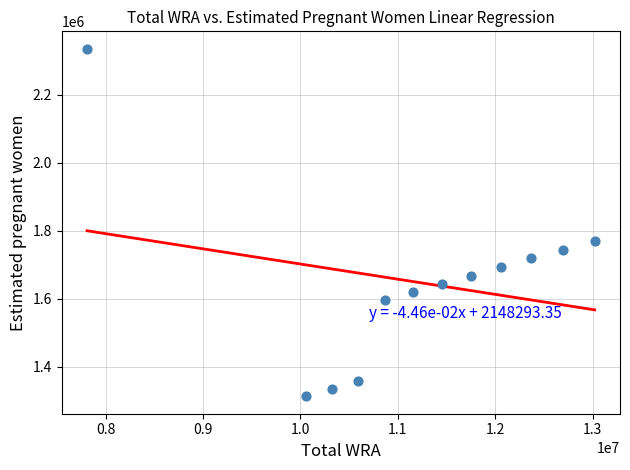

What is the range of Y values (max minus min)?

1021879.4